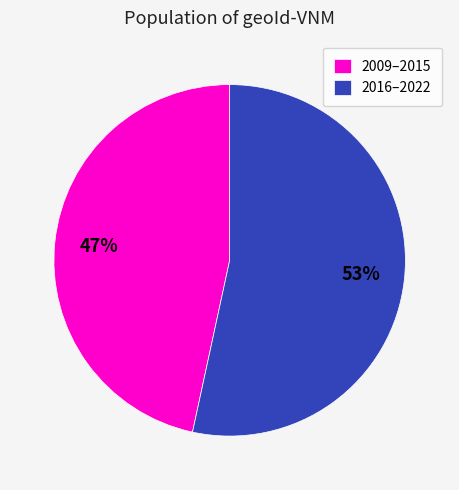

To the nearest percent, what is the average slice percentage?

50%